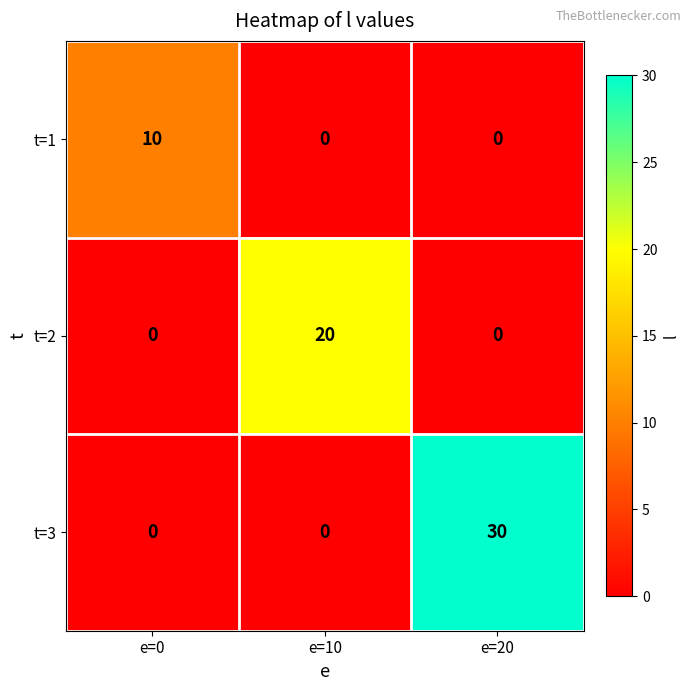

Rank the series by their average value, from highest to lowest.

t=3, t=2, t=1